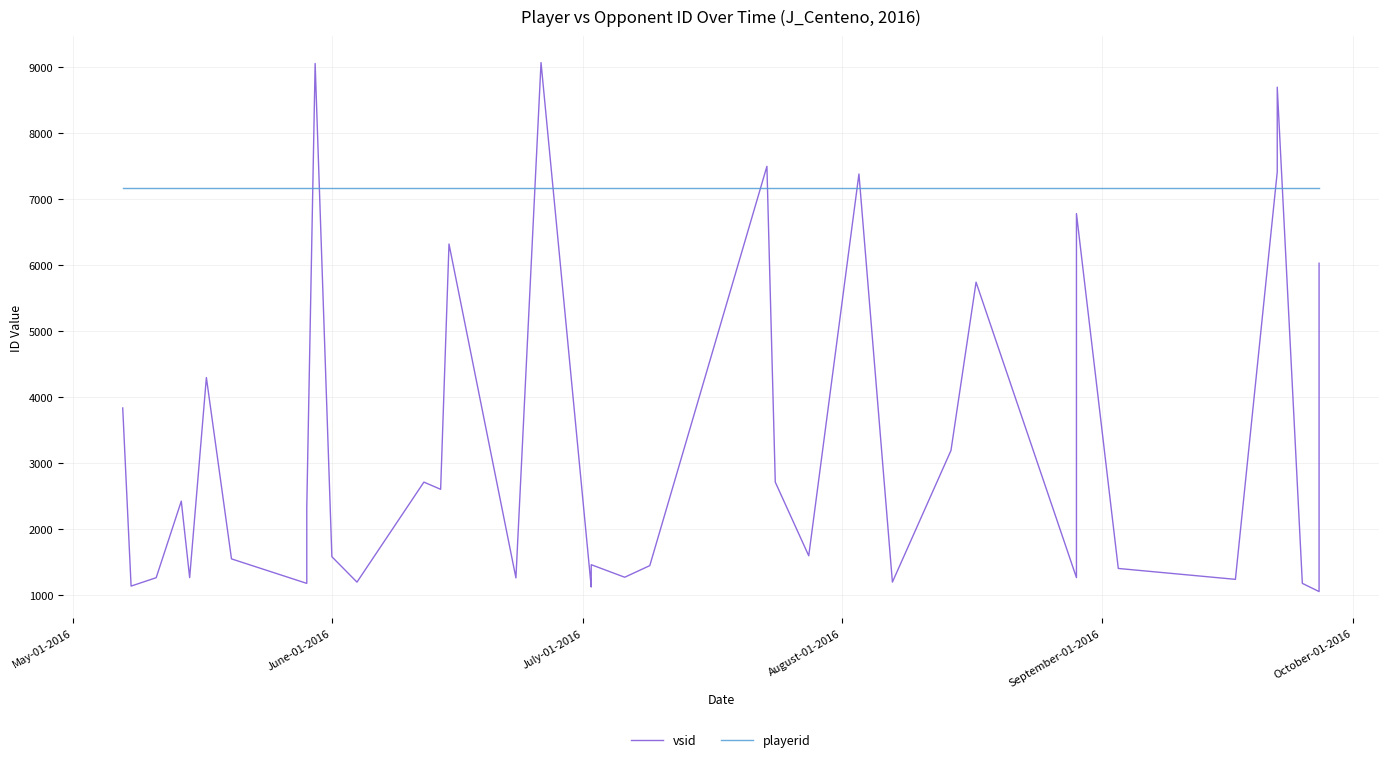

Is this an area chart (filled region under the line)?

No